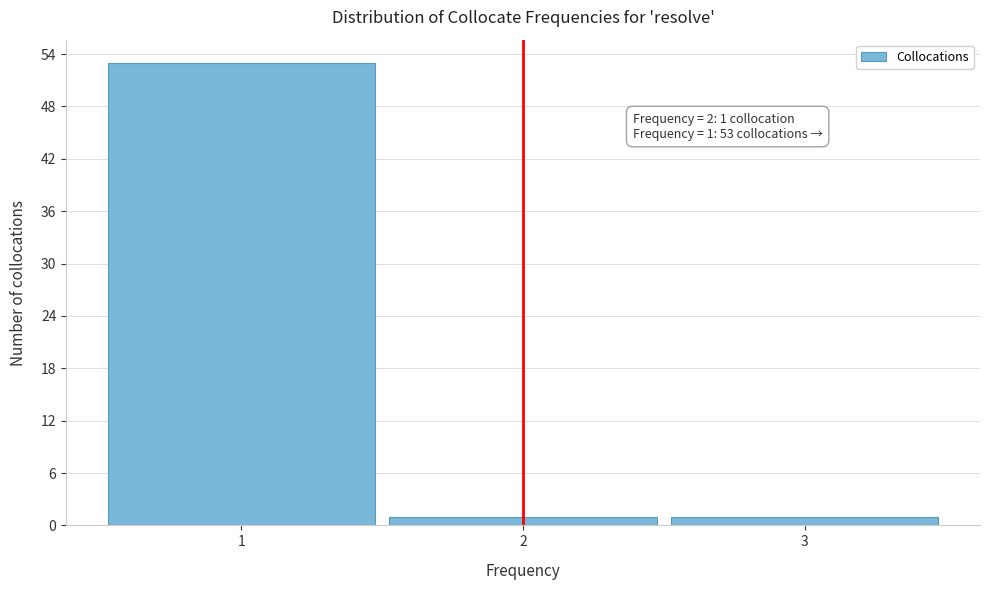

Which range on the x-axis has the tallest bar?

0.5 to 1.5